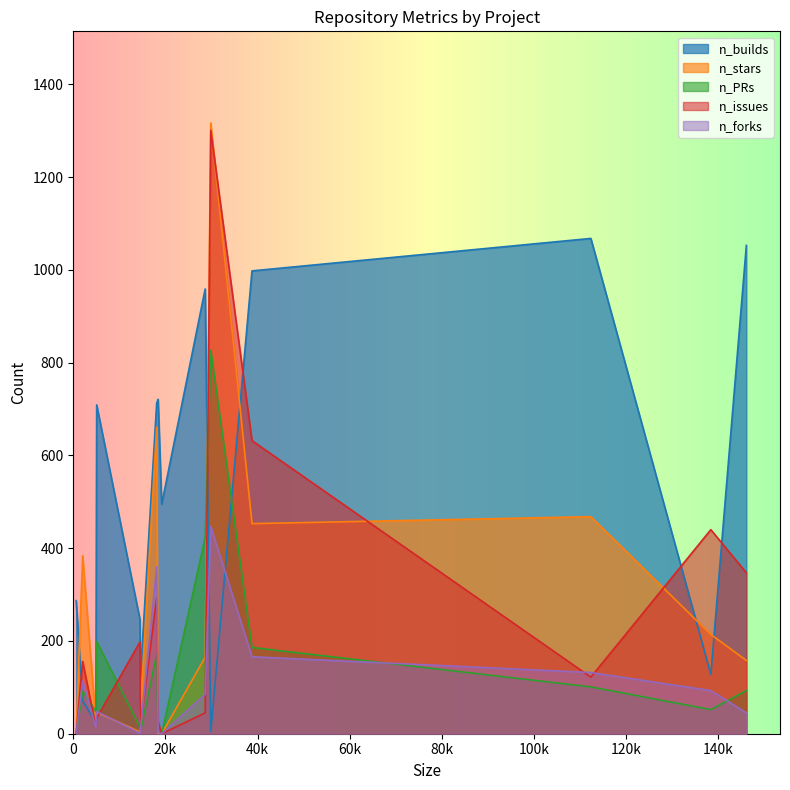

What are all the series names shown in the legend?

n_builds, n_stars, n_PRs, n_issues, n_forks